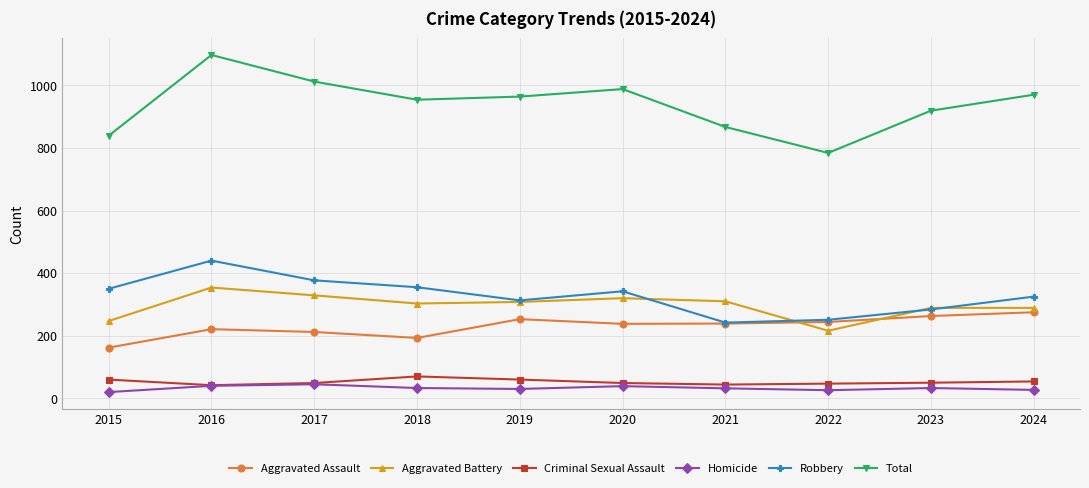

True or false: Total and Homicide intersect in this chart.

False